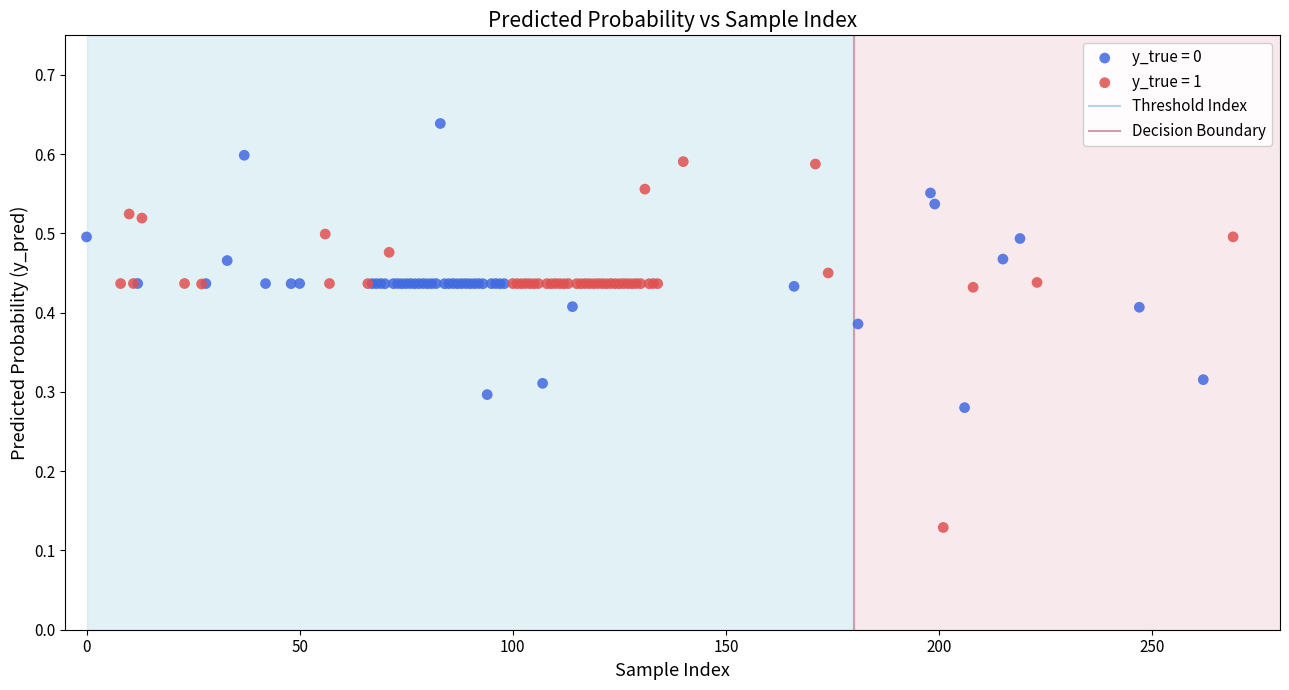

Which series contains the highest Y value?

y_true = 0